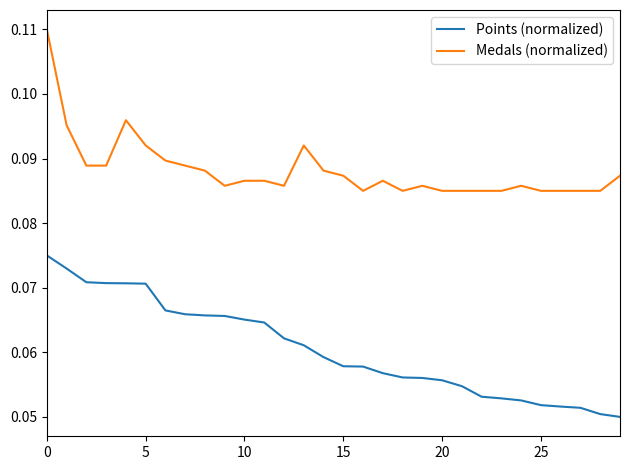

List the series in order of their overall mean, highest first.

Medals (normalized), Points (normalized)